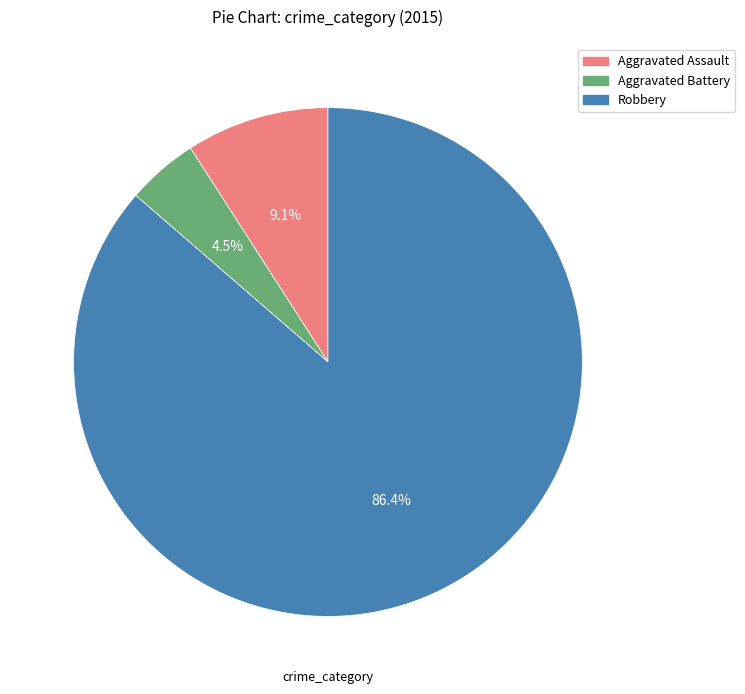

Does any single category account for the majority?

Yes